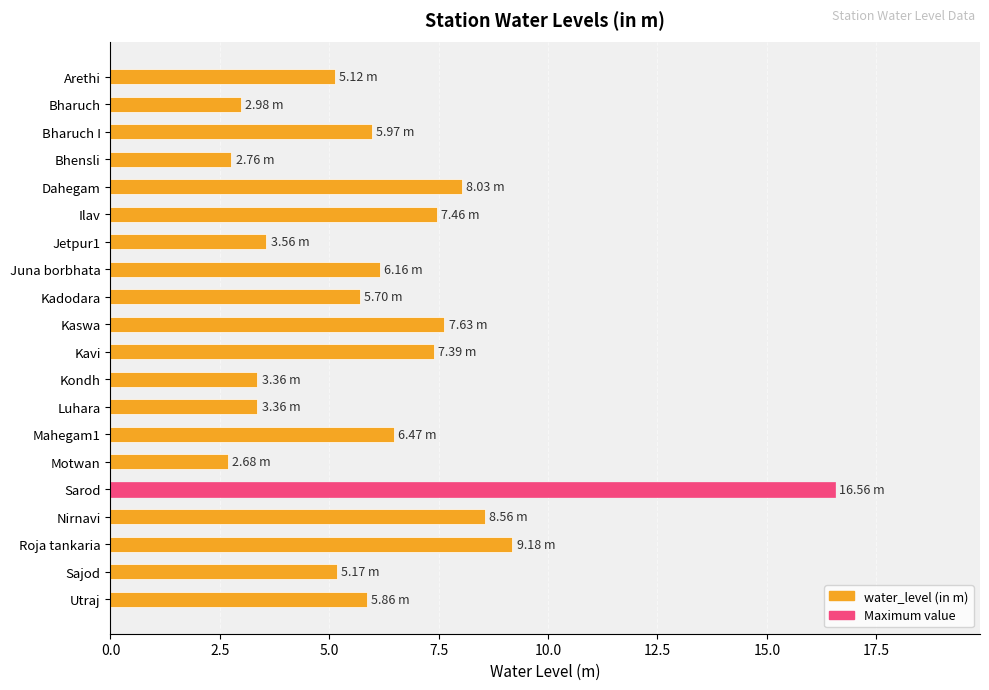

What is the label of the 3rd bar from the bottom?

Roja tankaria